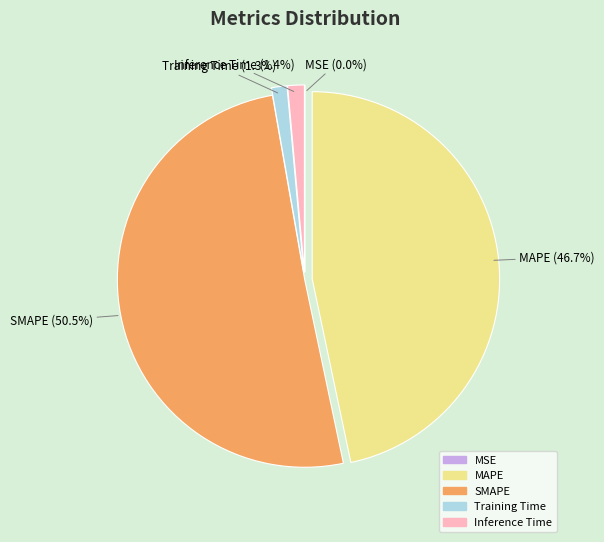

To the nearest percent, what is the combined percentage of Training Time and SMAPE?

52%